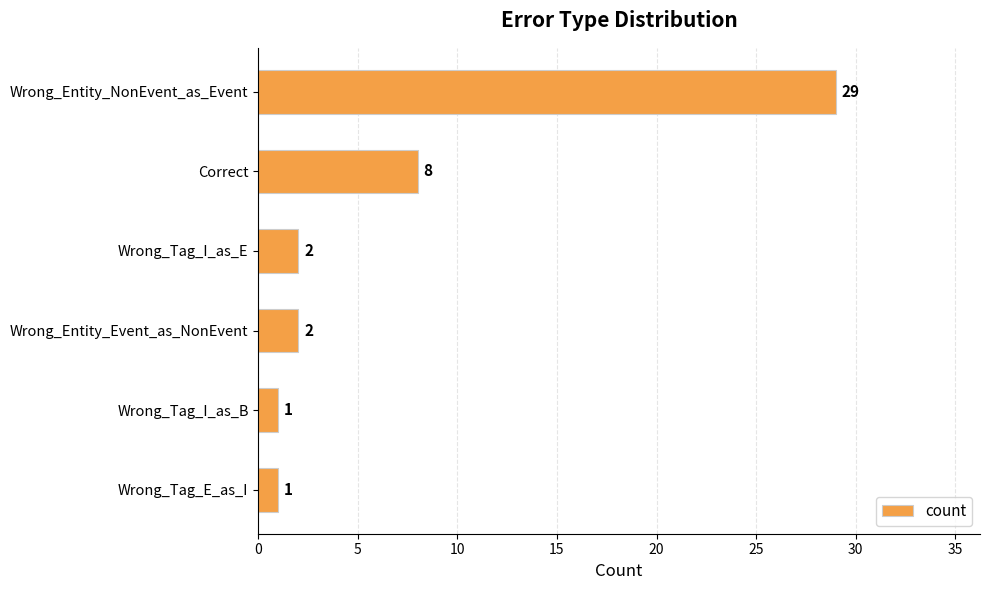

Reading top to bottom, what are all the values shown in this chart?

29	8	2	2	1	1